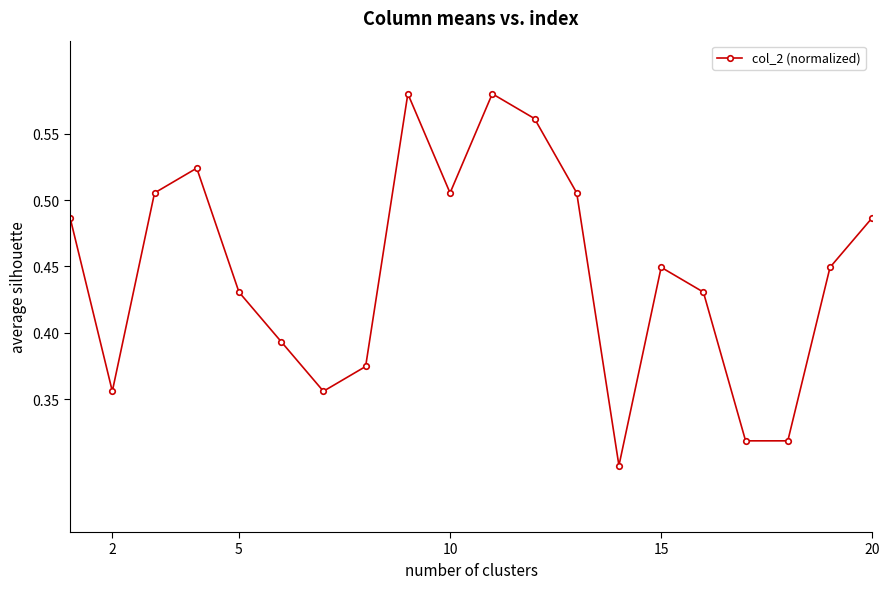

True or false: there are more than 1 points higher than both neighbors.

True